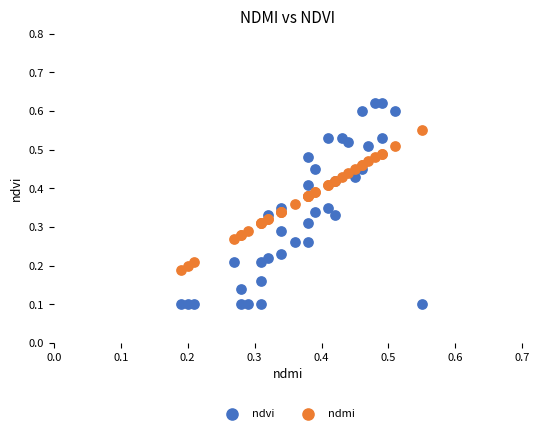

Which series has the largest Y range (max minus min)?

ndvi